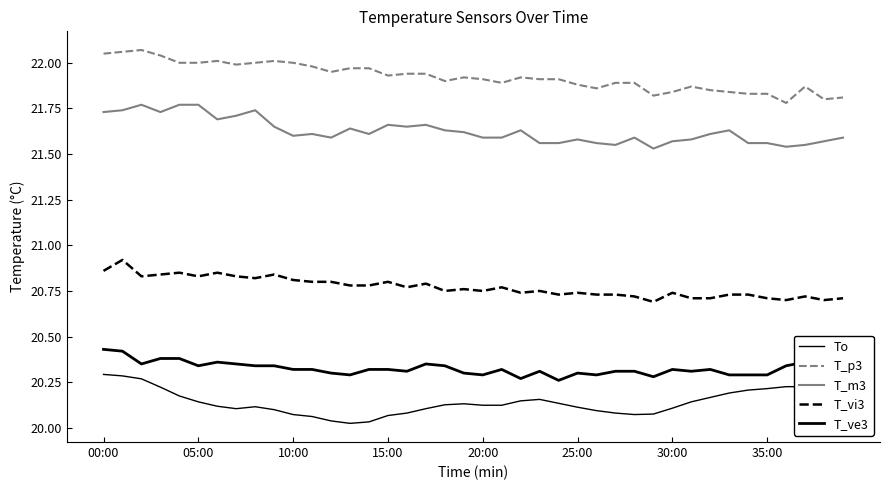

The T_vi3 series shows 20.8 at 21. True or false?

True